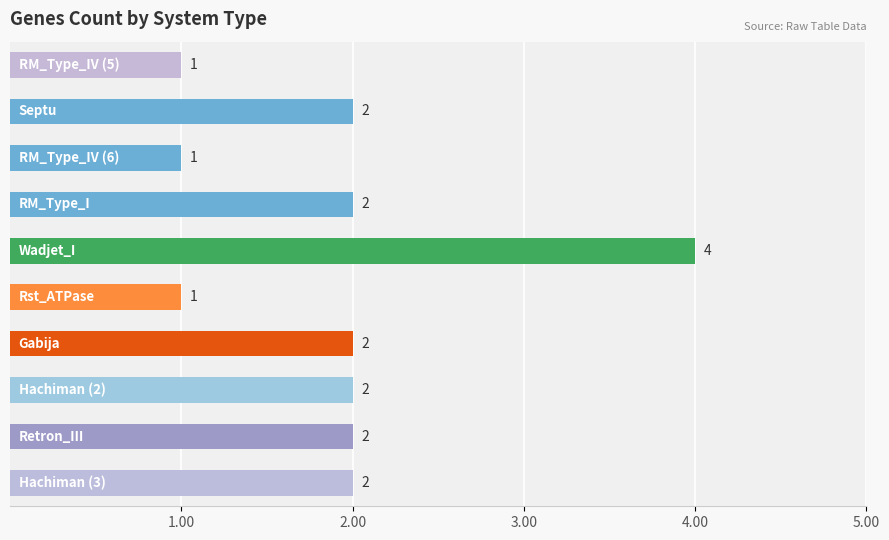

How many data points does each series have?

10